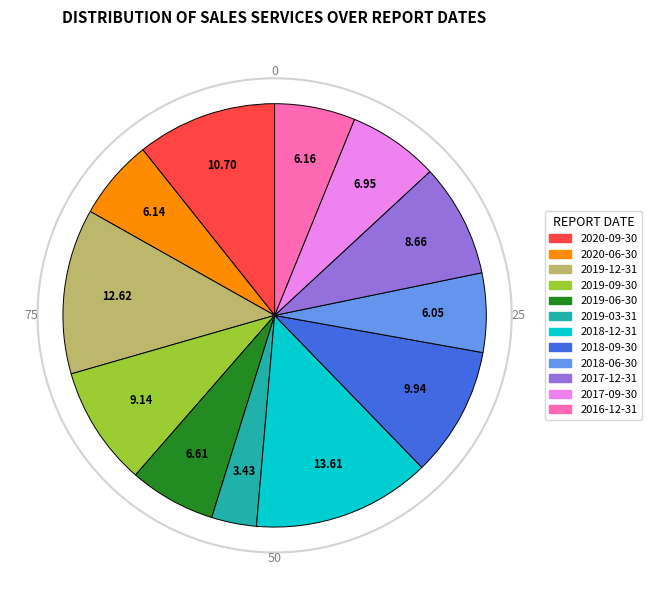

Do 2017-09-30 and 2017-12-31 together represent more than half of the pie?

No